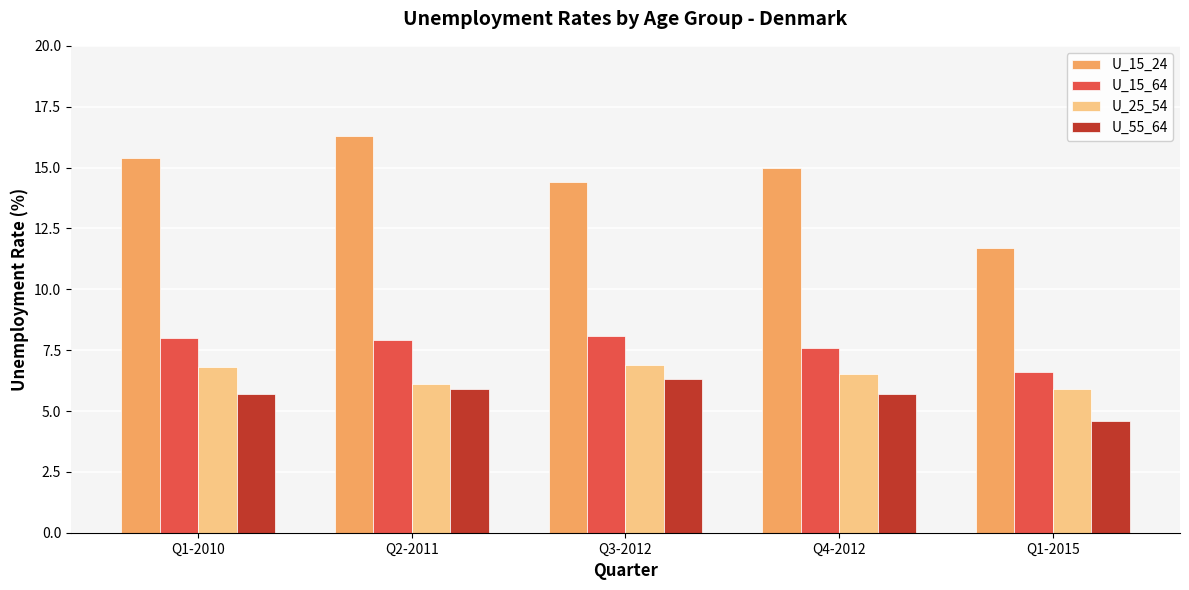

How many bars are there in total?

20